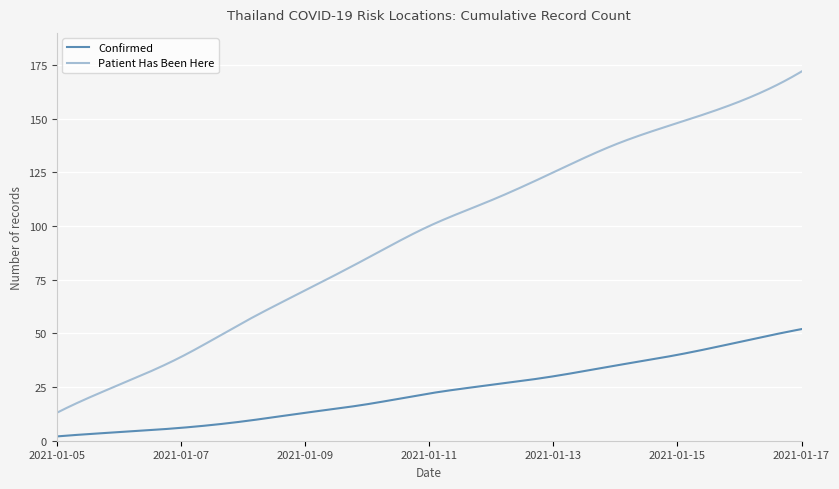

Which series has the largest total across all categories?

Patient Has Been Here